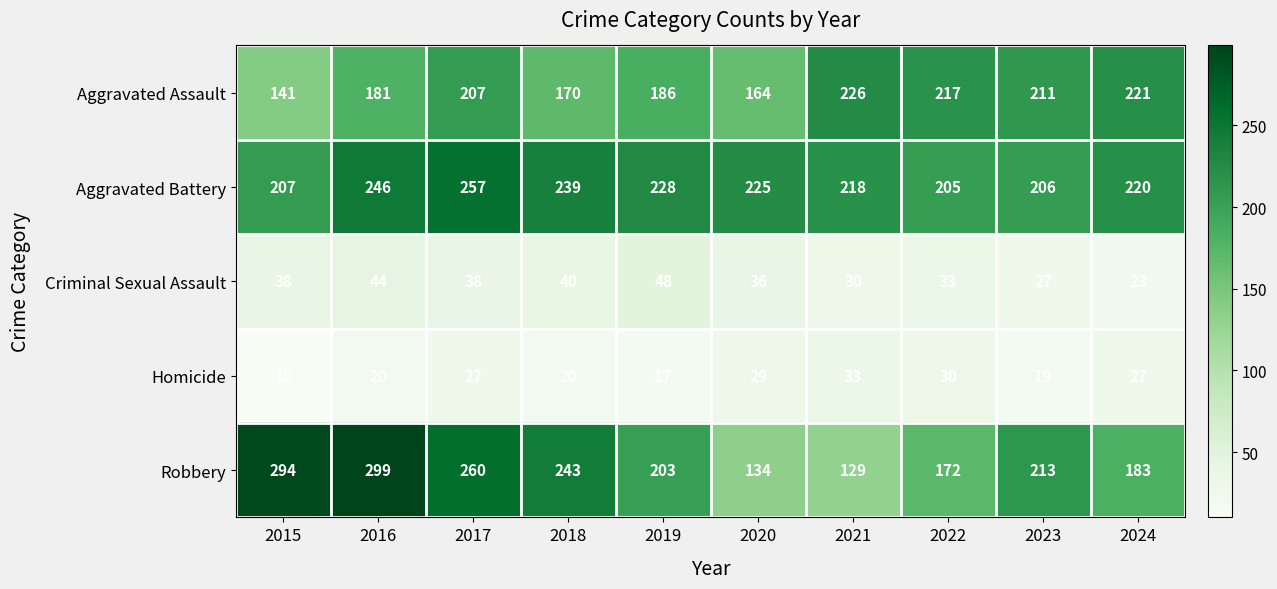

What is the average value of the Aggravated Battery series?

225